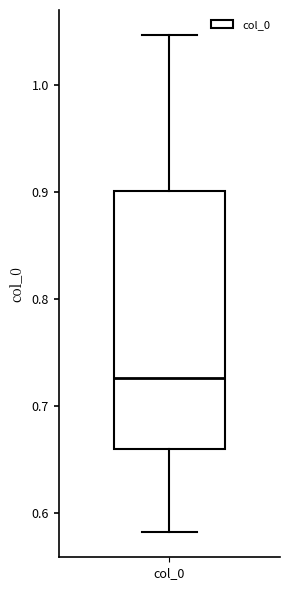

Read this box plot against the y-axis: the position of the median line, the range covered by the box, and the ends of both whiskers. The values are not printed on the chart, so give them approximately, as read against the axis.

median 0.73, box 0.66 to 0.90, whiskers 0.58 to 1.05